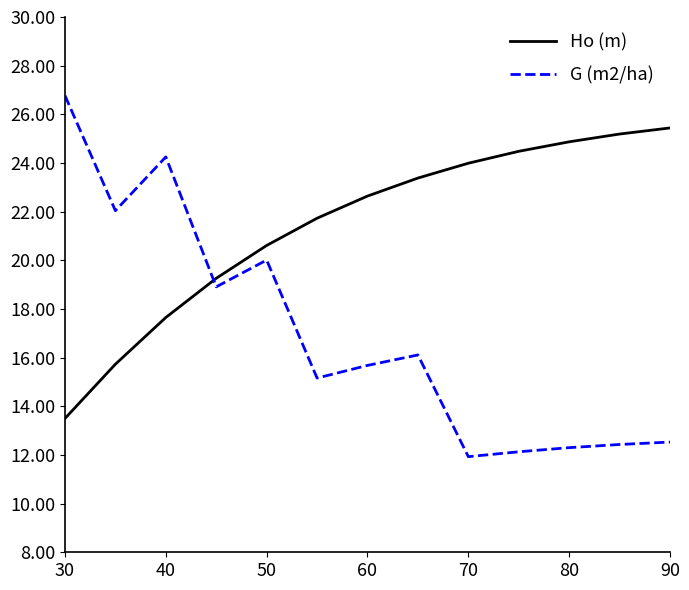

Which series has the largest total across all categories?

Ho (m)